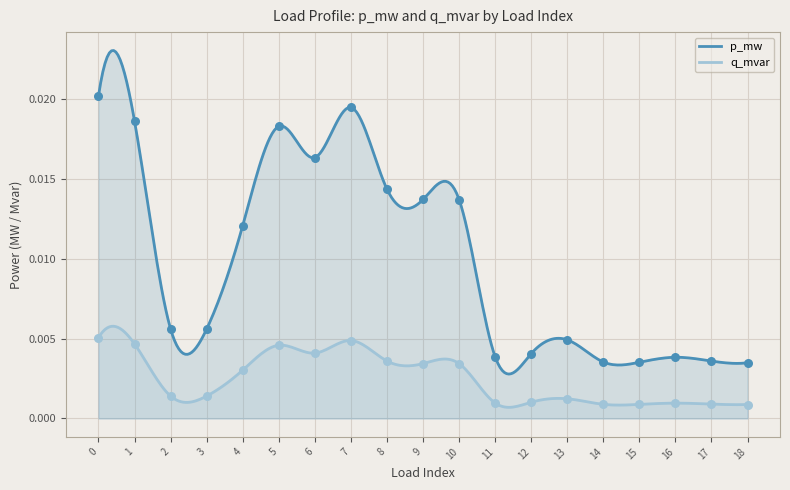

Which series contains the highest Y value?

p_mw